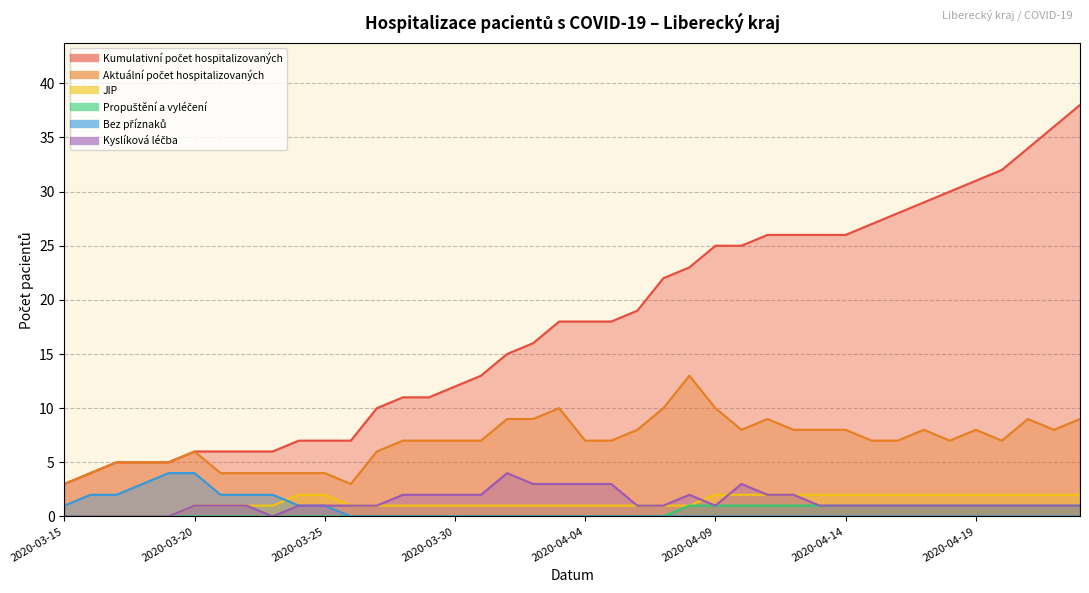

At which category is the sum across all series the highest?

2020-04-23